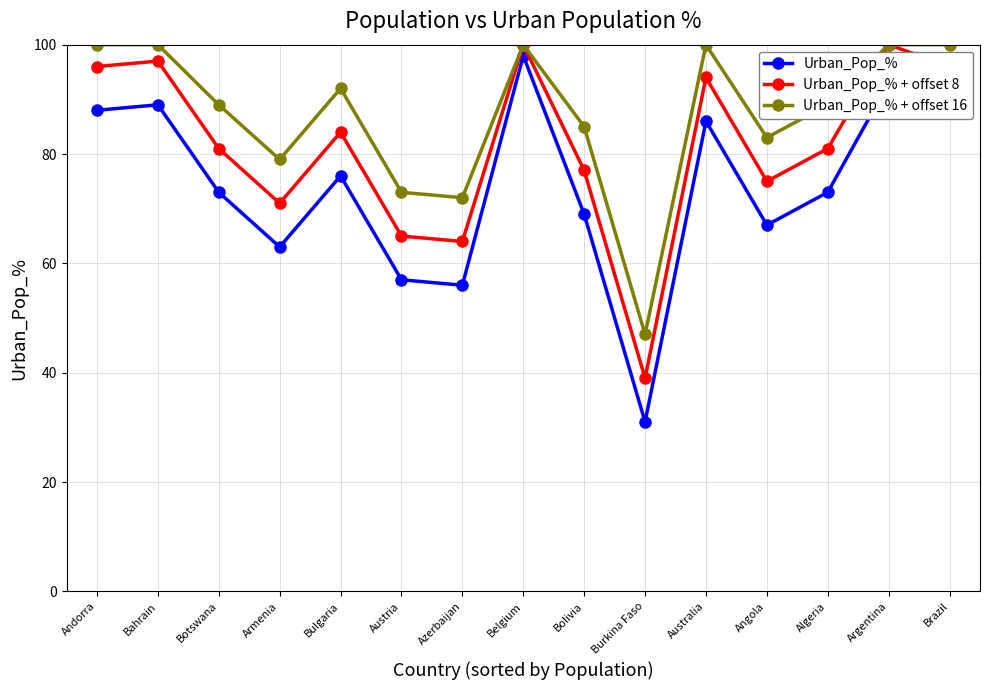

What are all the series names shown in the legend?

Urban_Pop_%, Urban_Pop_% + offset 8, Urban_Pop_% + offset 16